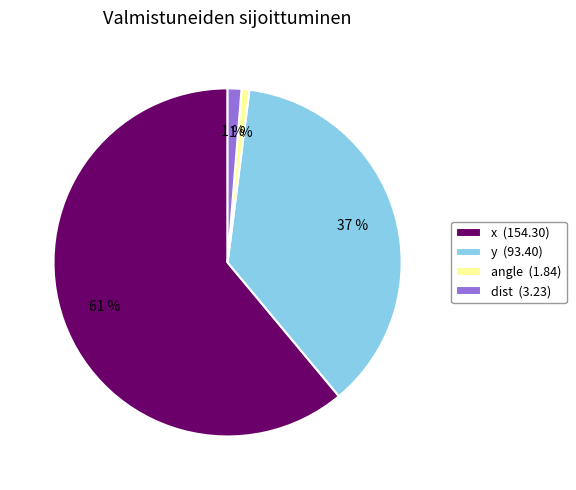

To the nearest percent, what is the difference between the angle and y slice percentages?

36%